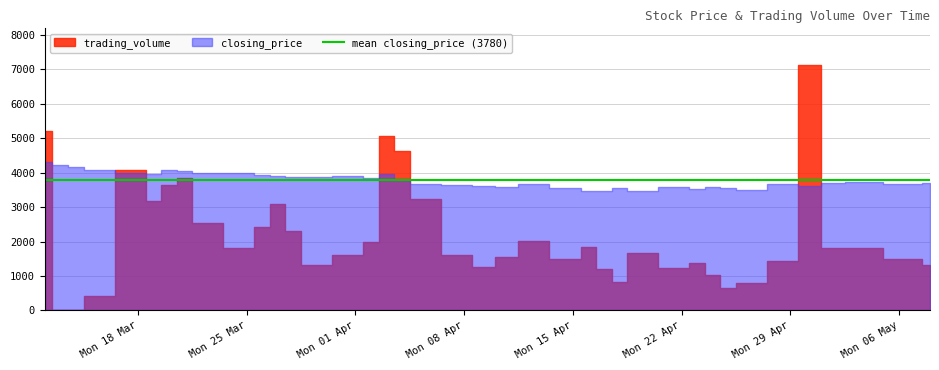

Does the chart have visible grid lines?

Yes